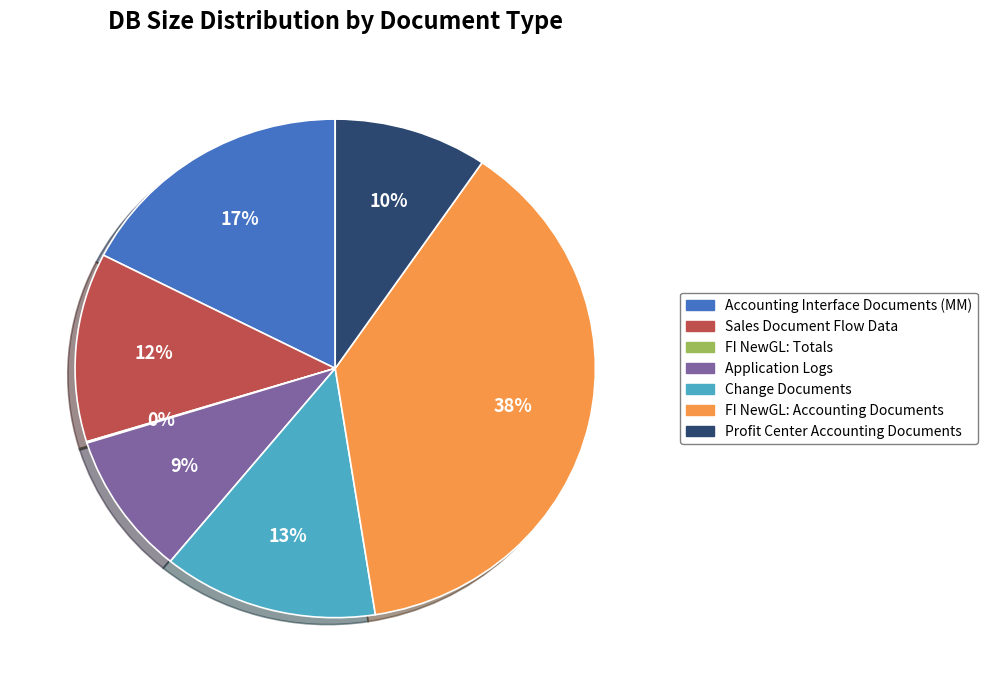

To the nearest percent, what is the difference between the largest and smallest slice percentages?

38%